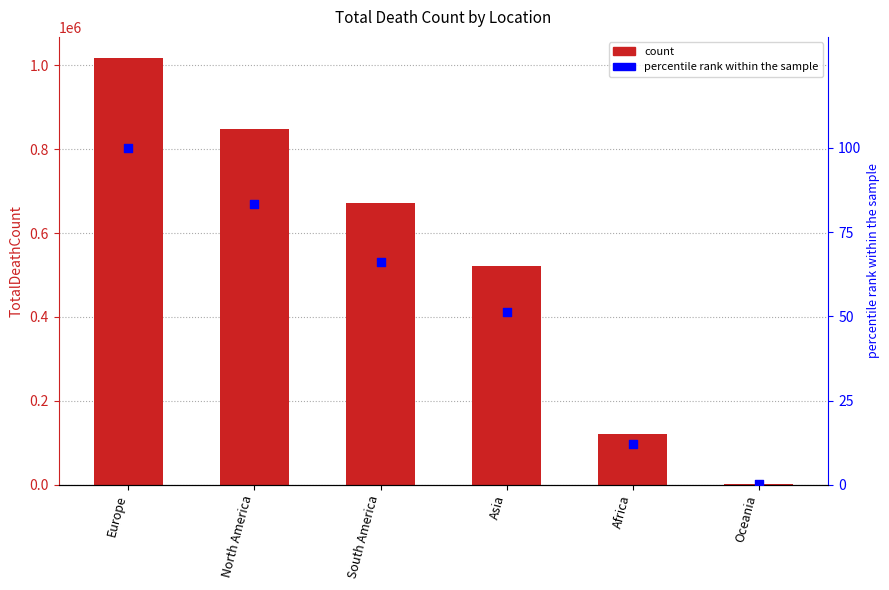

Is the value of TotalDeathCount at Oceania greater than the value of percentile rank within the sample at Oceania?

Yes